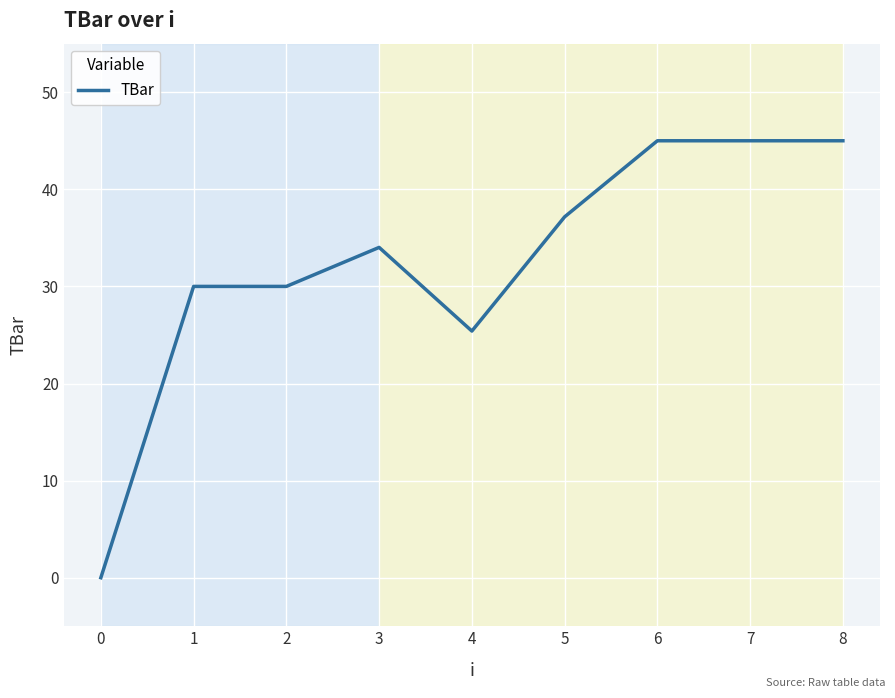

True or false: the data shows 30.0 at 2.

True